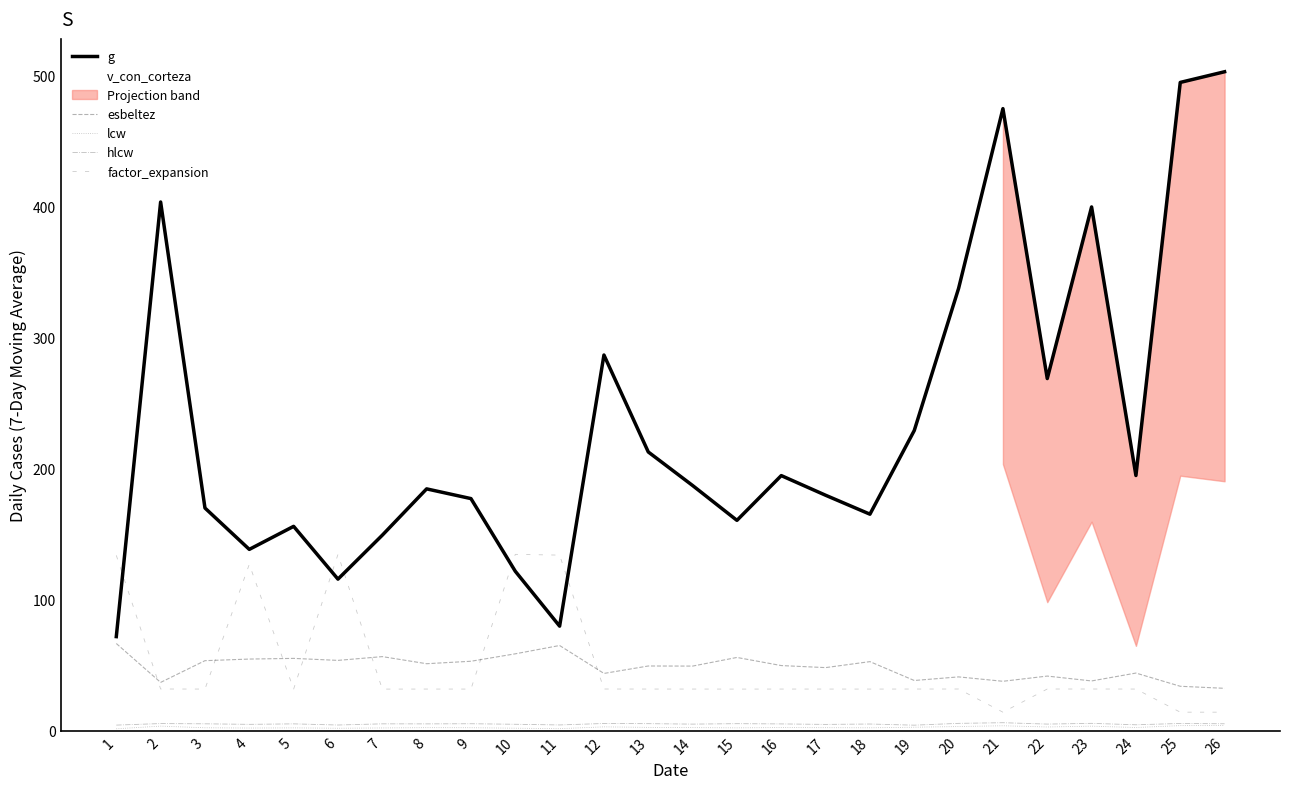

What is the difference between the v_con_corteza values at 18 and 2?

96.2